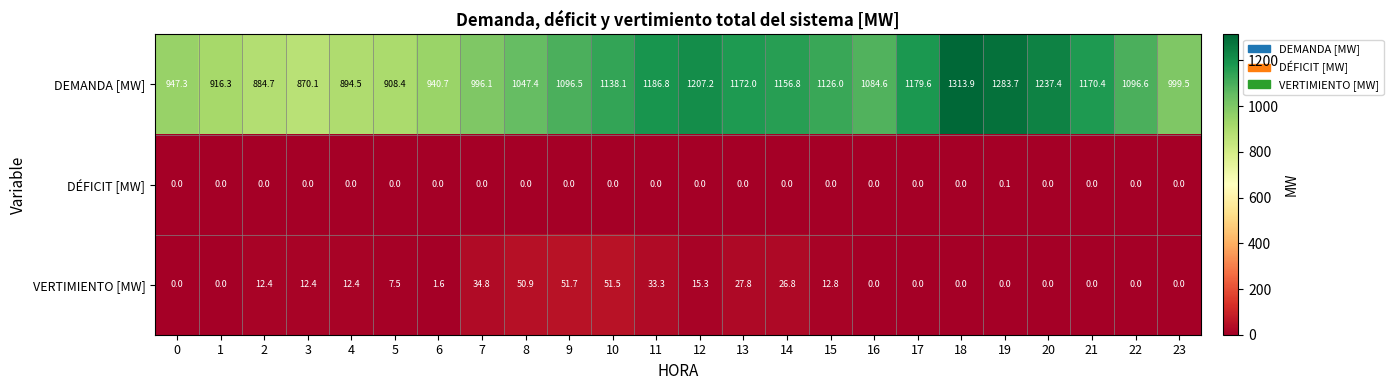

Where does the DEMANDA [MW] series first go above 1096?

9